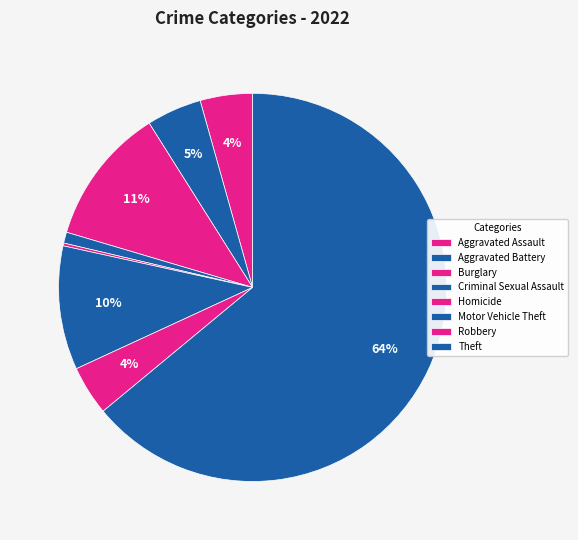

To the nearest percent, what portion does Motor Vehicle Theft represent?

10%